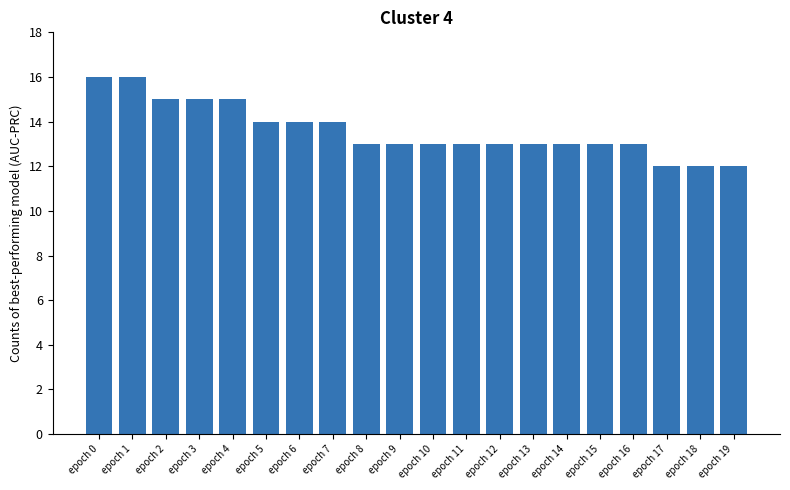

What is the value of the 6th bar from the left?

14